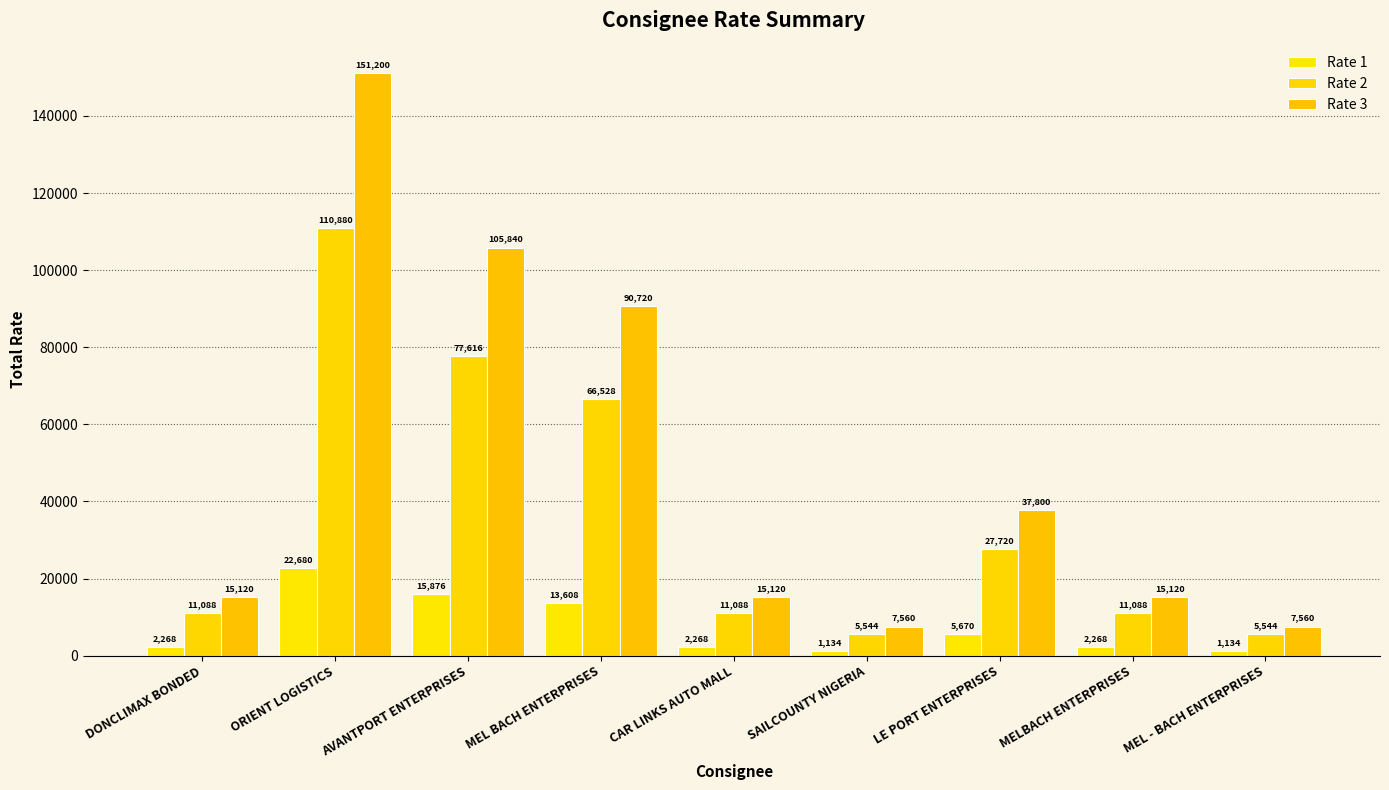

At which category is the sum across all series the highest?

ORIENT LOGISTICS